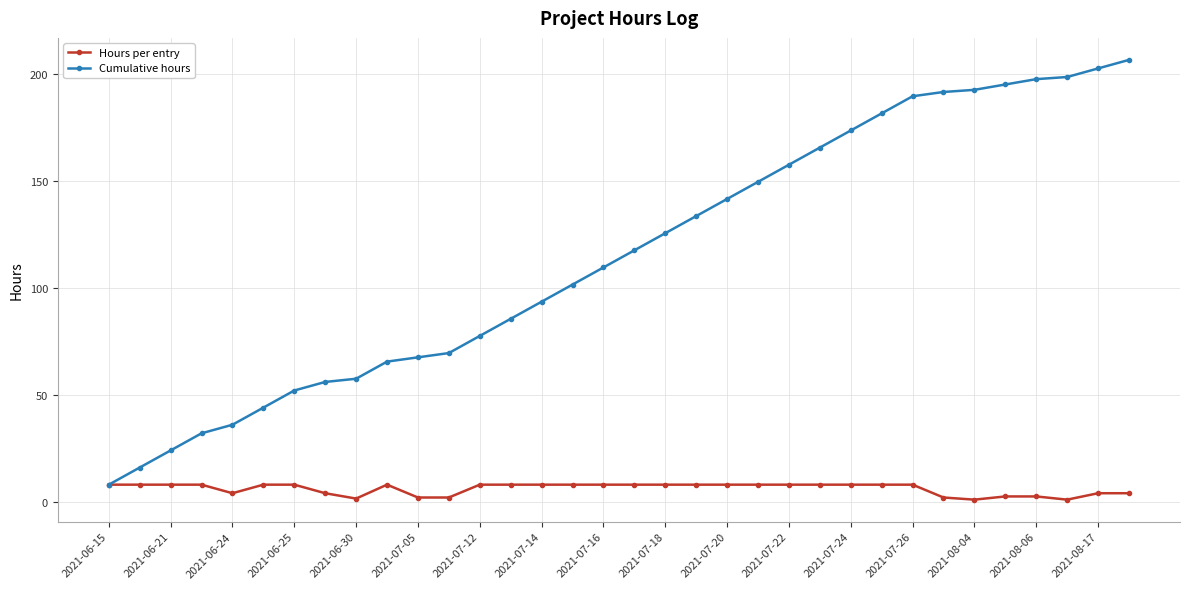

What is the greatest value displayed?

206.5